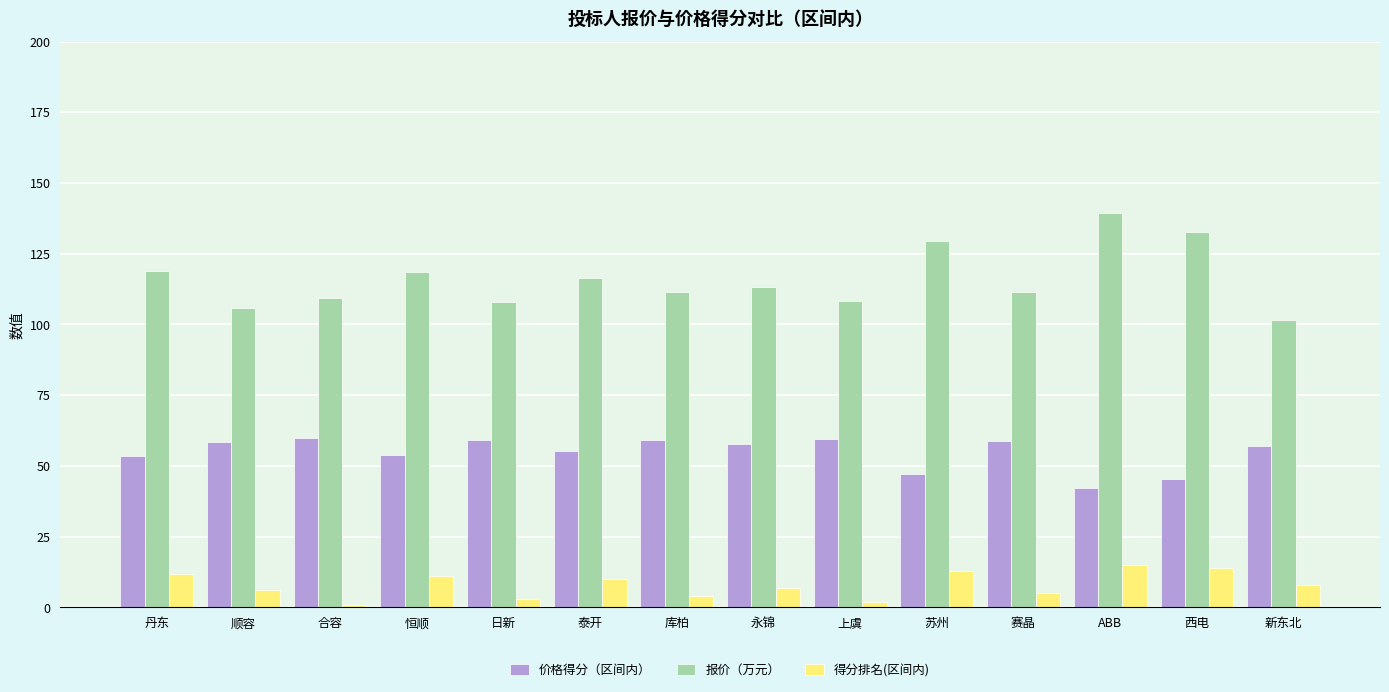

List the series in order of their overall mean, highest first.

报价（万元）, 价格得分（区间内）, 得分排名(区间内)